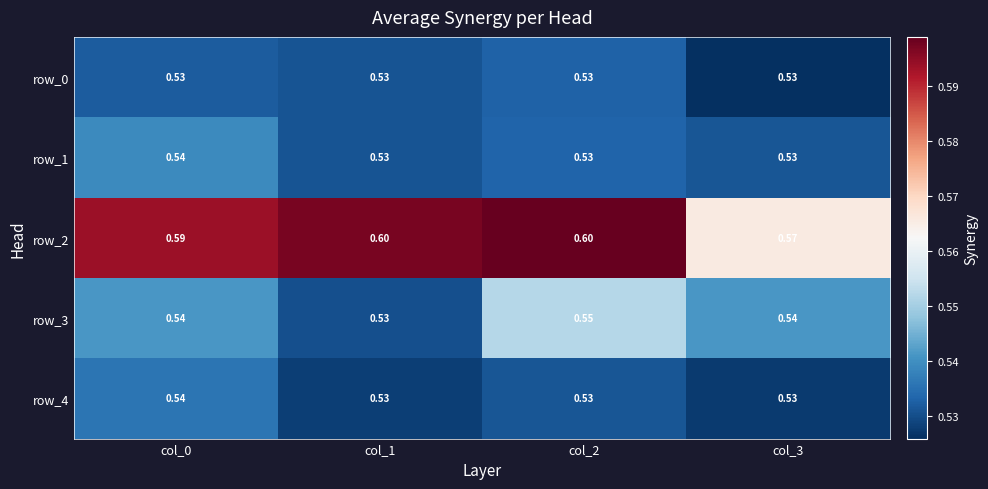

The row_3 series shows 0.6 at col_2. True or false?

True